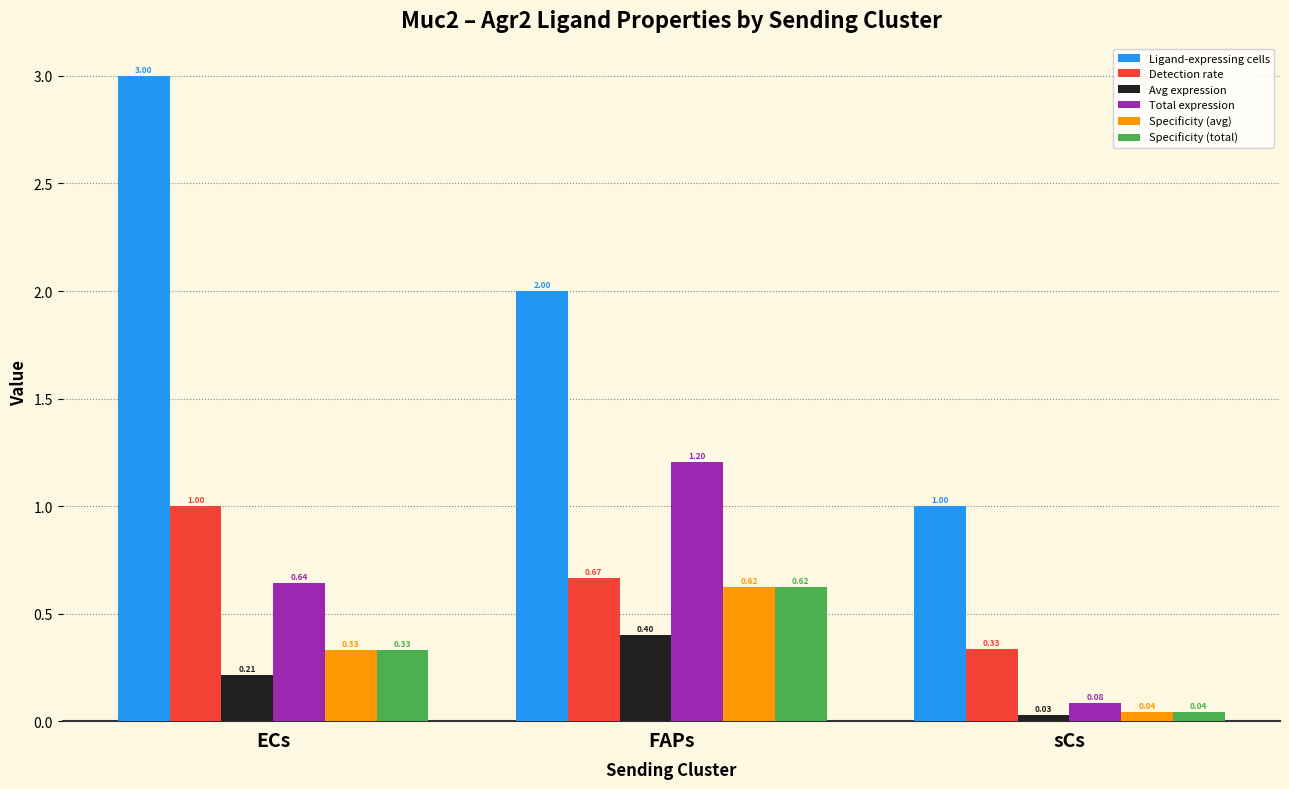

How many groups of bars are there?

3